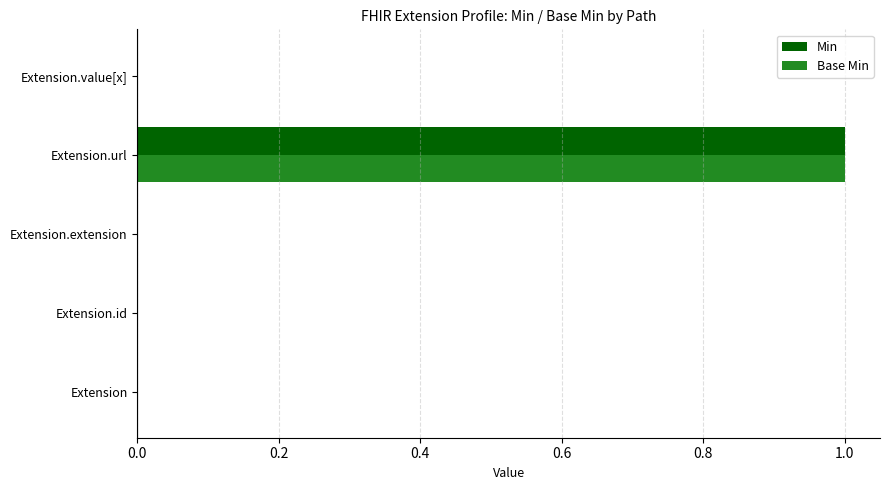

What is the greatest value displayed?

1